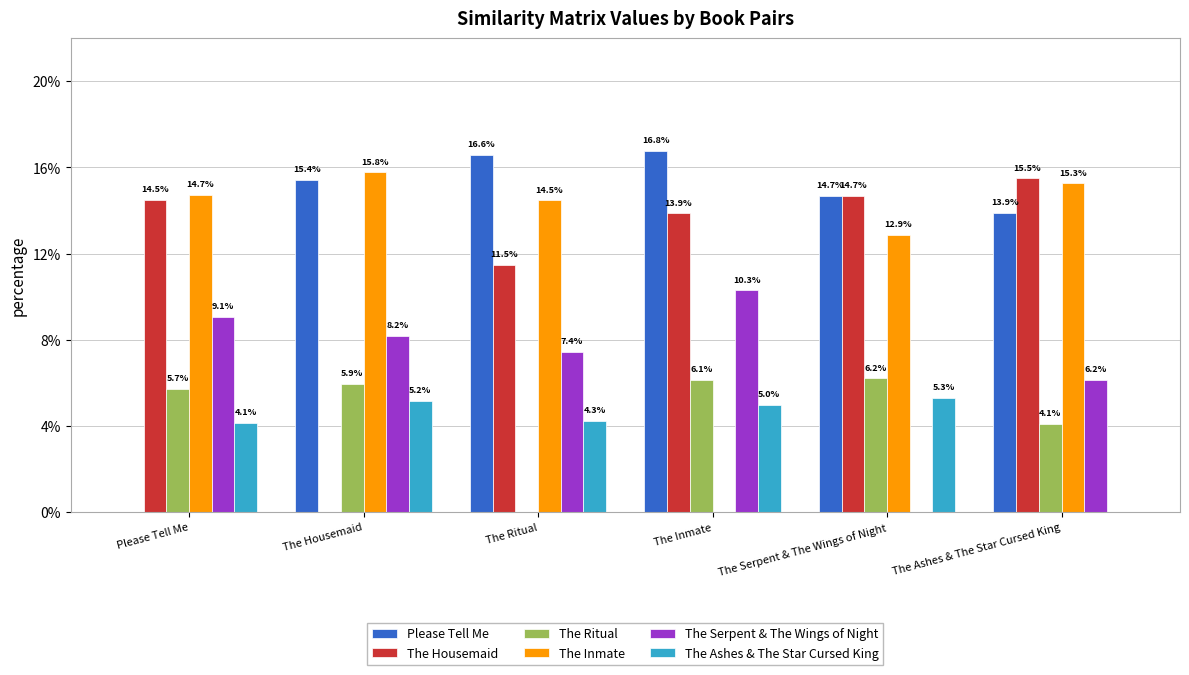

Reading left to right, transcribe all the data shown in this chart.

Please Tell Me: 0.0	0.2	0.2	0.2	0.1	0.1
The Housemaid: 0.1	0.0	0.1	0.1	0.1	0.2
The Ritual: 0.1	0.1	0.0	0.1	0.1	0.0
The Inmate: 0.1	0.2	0.1	0.0	0.1	0.2
The Serpent & The Wings of Night: 0.1	0.1	0.1	0.1	0.0	0.1
The Ashes & The Star Cursed King: 0.0	0.1	0.0	0.0	0.1	0.0